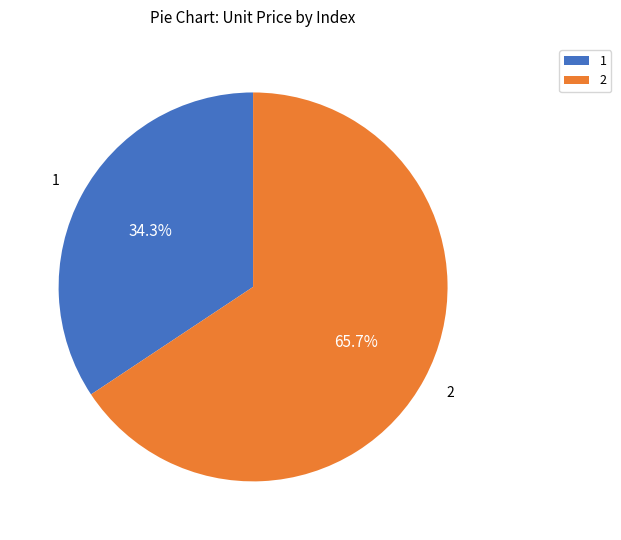

Does 1 represent more than half of the total?

No